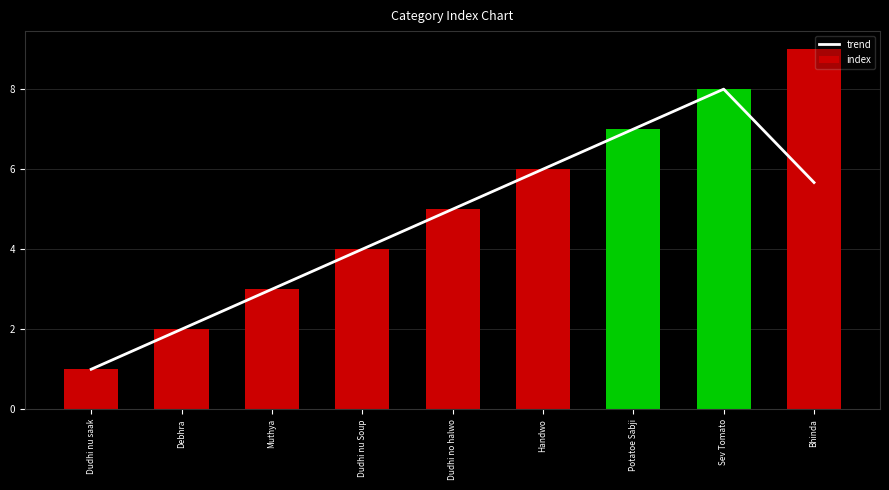

The value of trend at Handwo is 6.0. True or false?

True